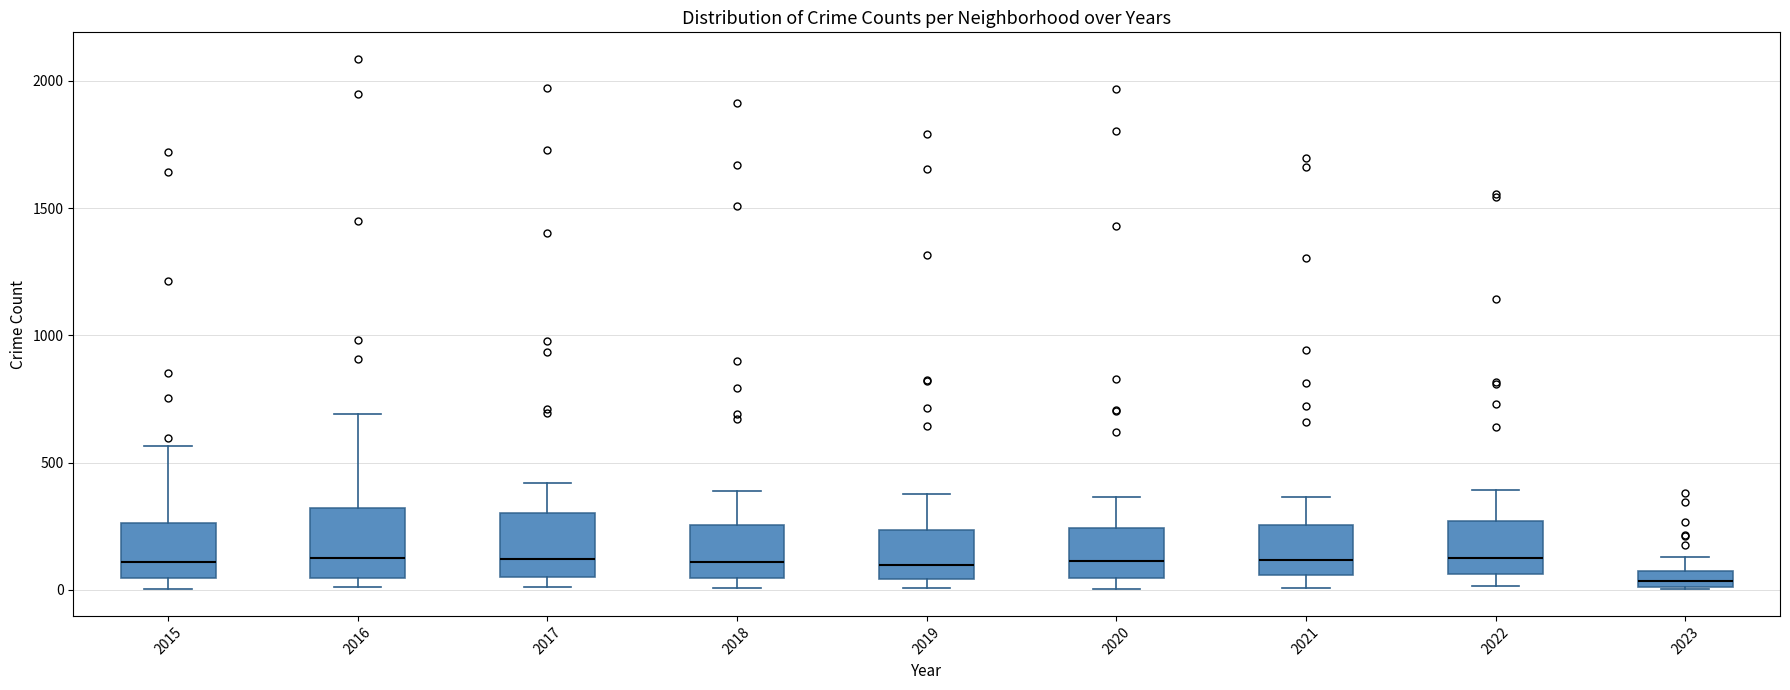

Which box's median line is the lowest?

2023